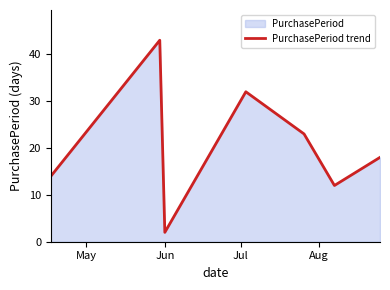

Does the chart display data point markers on the line(s)?

No